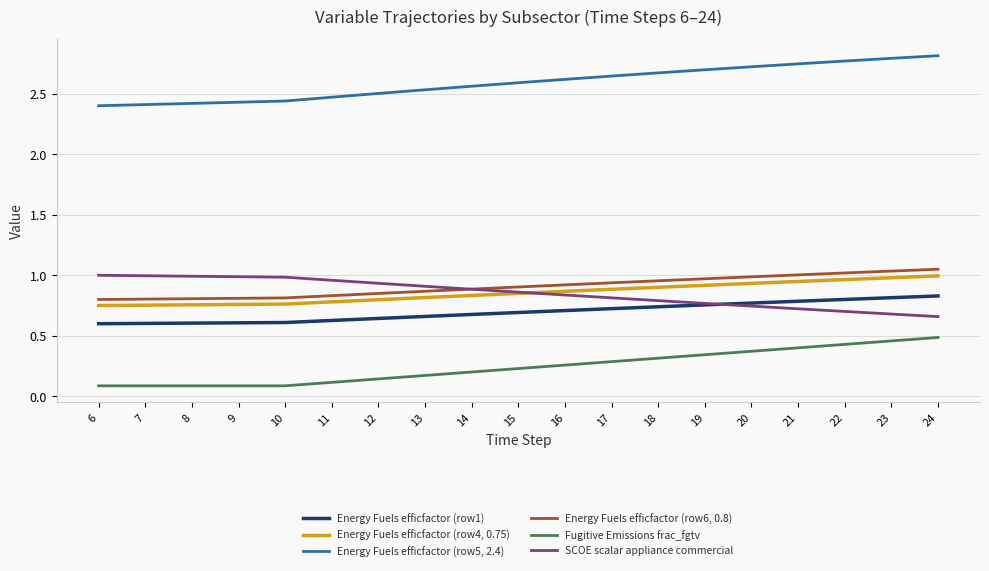

True or false: Energy Fuels efficfactor (row4, 0.75) and Energy Fuels efficfactor (row5, 2.4) cross at least once.

False